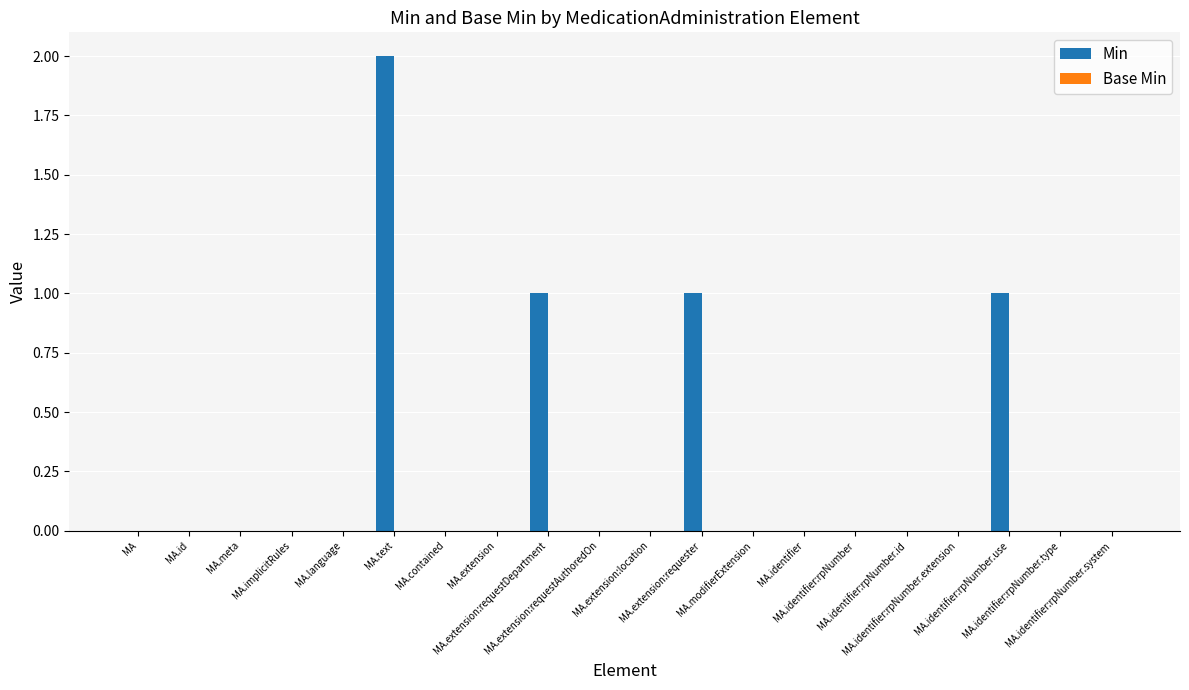

What is the sum of all values?

5